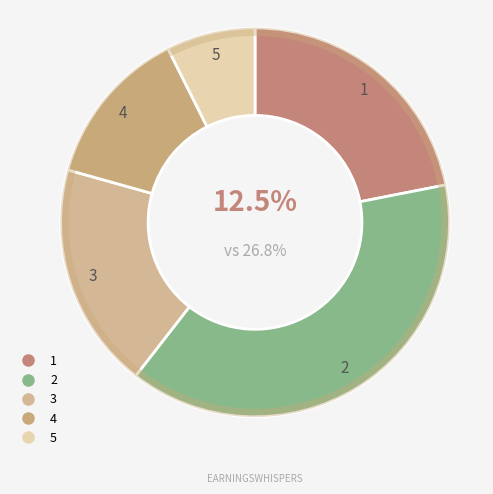

What percentage is NOT represented by 5?

92.6%